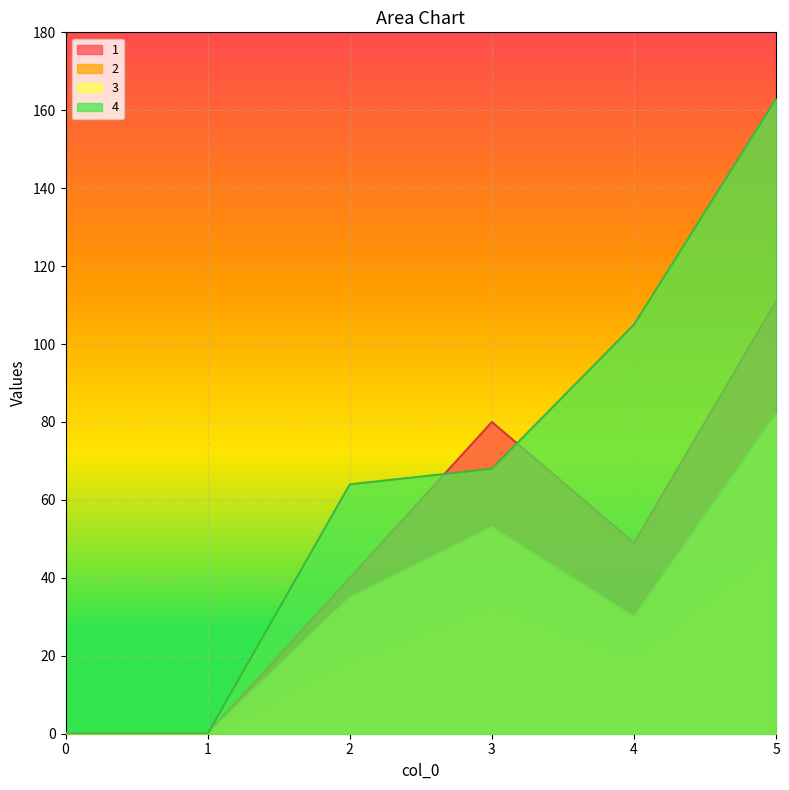

Which series ends up on top after the final intersection of 4 and 1?

4